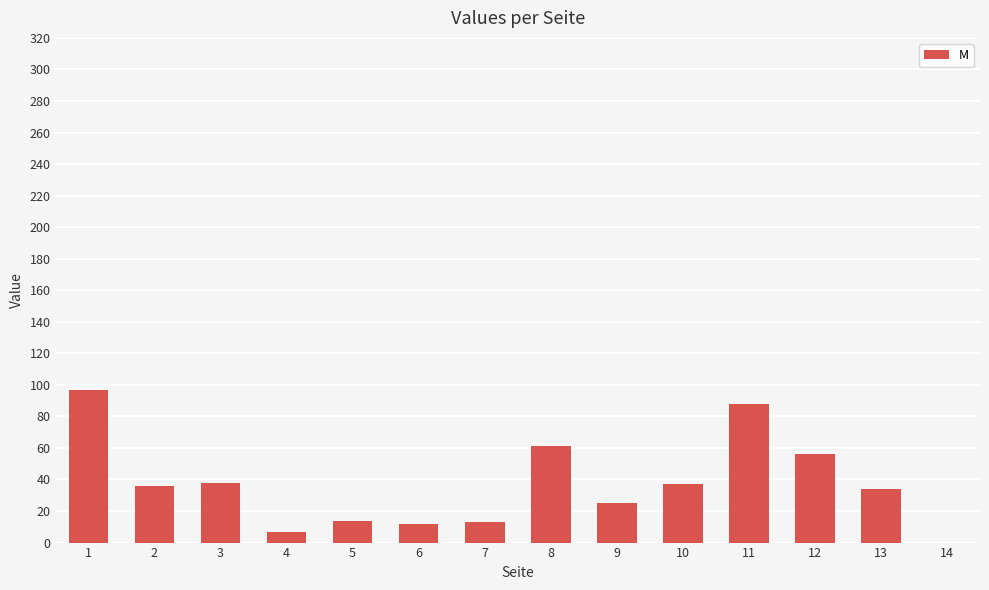

What is the change in value from 6 to 9?

+13